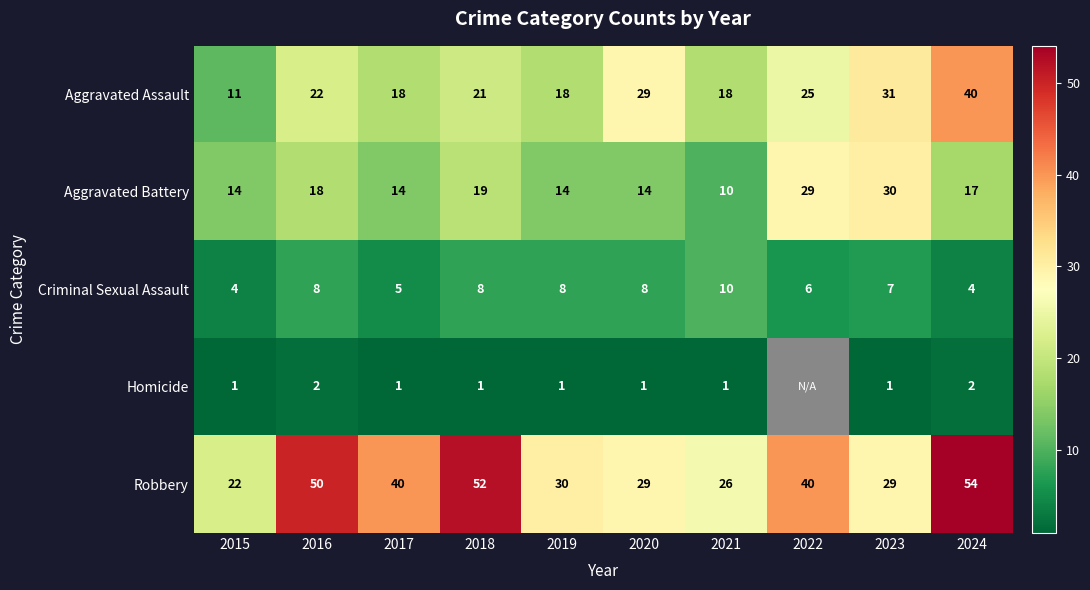

What is the sum of all Criminal Sexual Assault values?

68